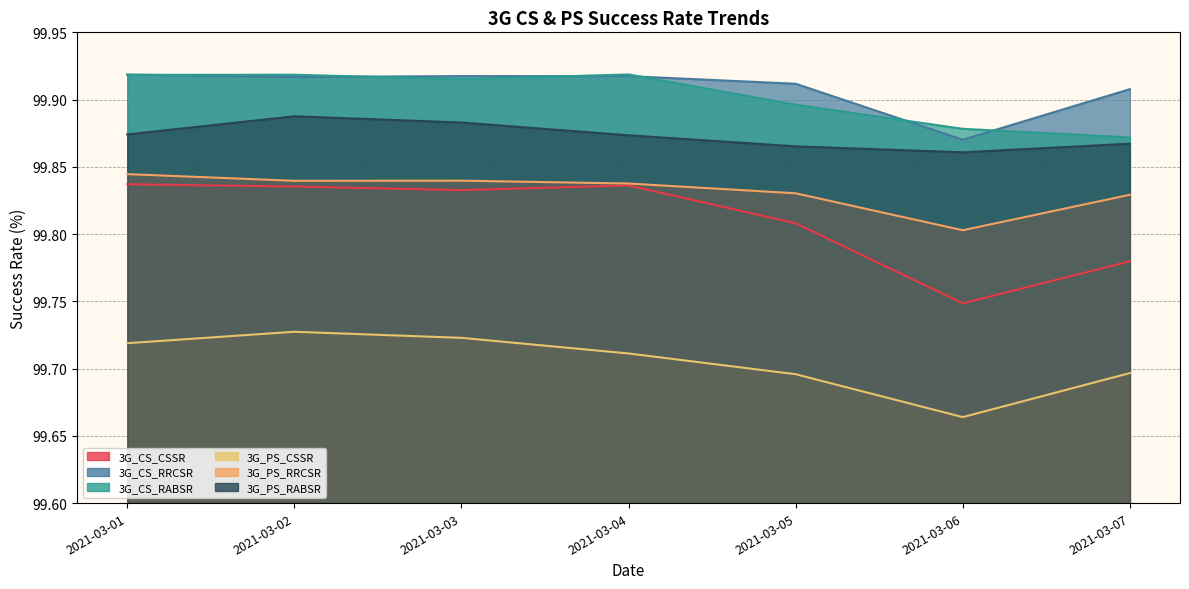

The value of 3G_PS_CSSR at 2021-03-04 is 99.7. True or false?

True